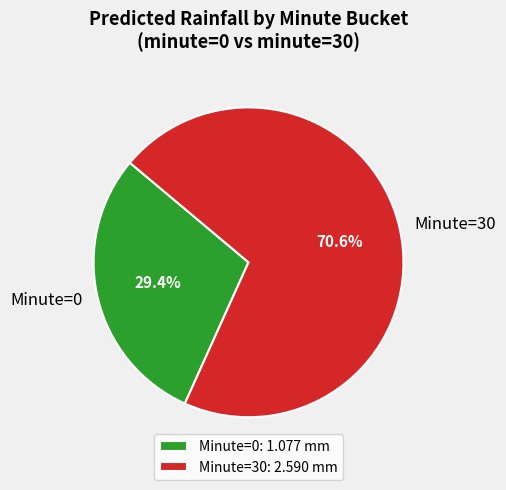

What is the total percentage of Minute=30 and Minute=0?

100.0%